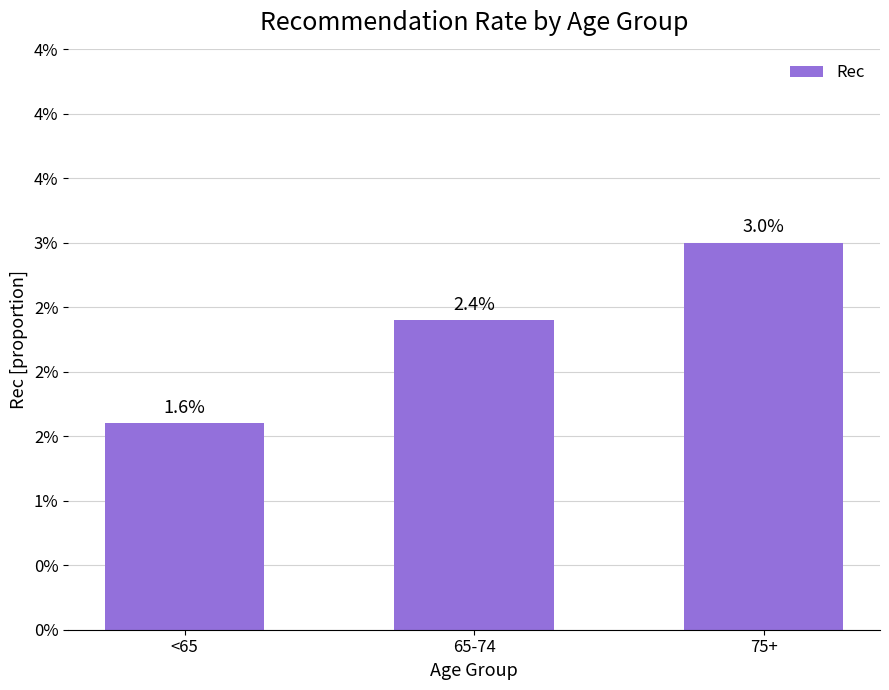

Are the bars horizontal?

No